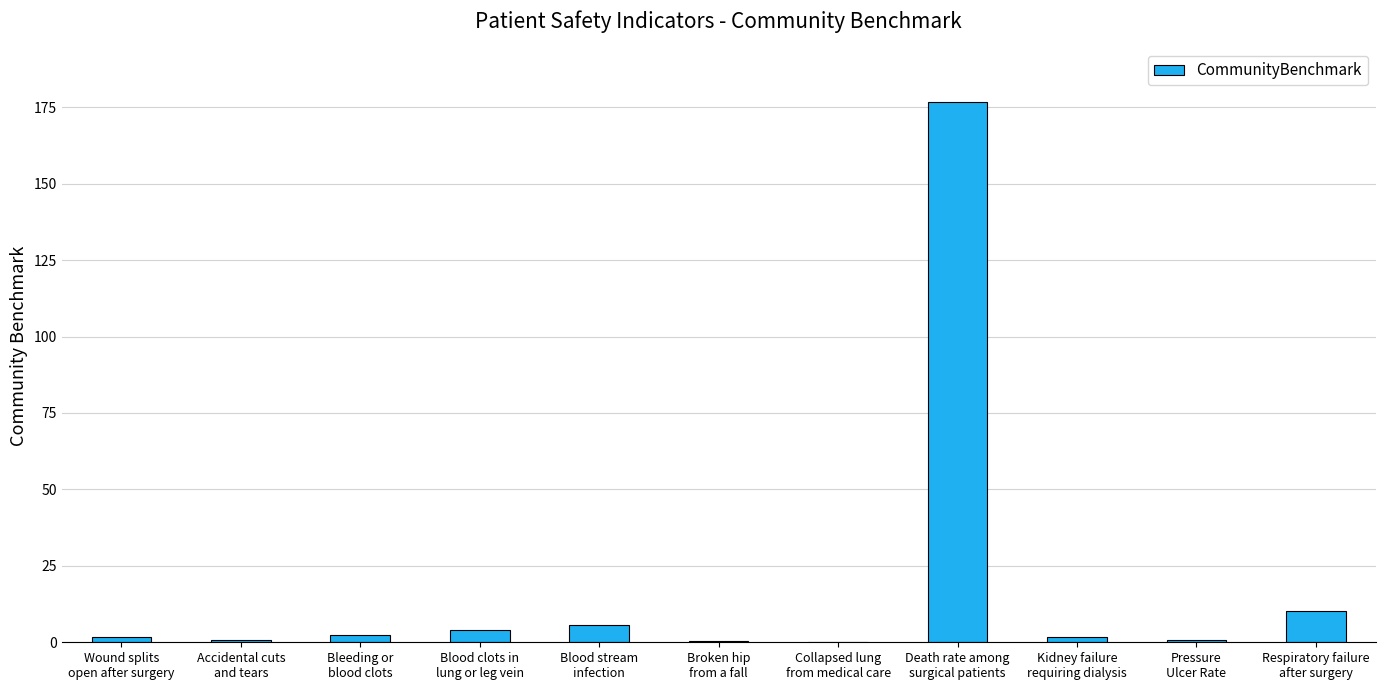

What is the change in value from Bleeding or
blood clots to Respiratory failure
after surgery?

+7.8